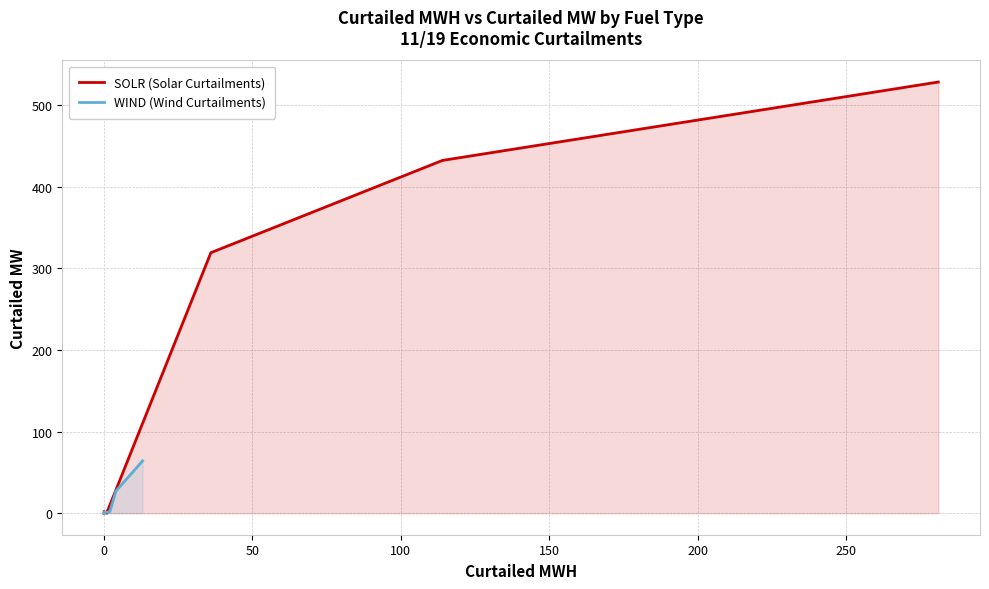

What are all the series names shown in the legend?

SOLR (Solar Curtailments), WIND (Wind Curtailments)